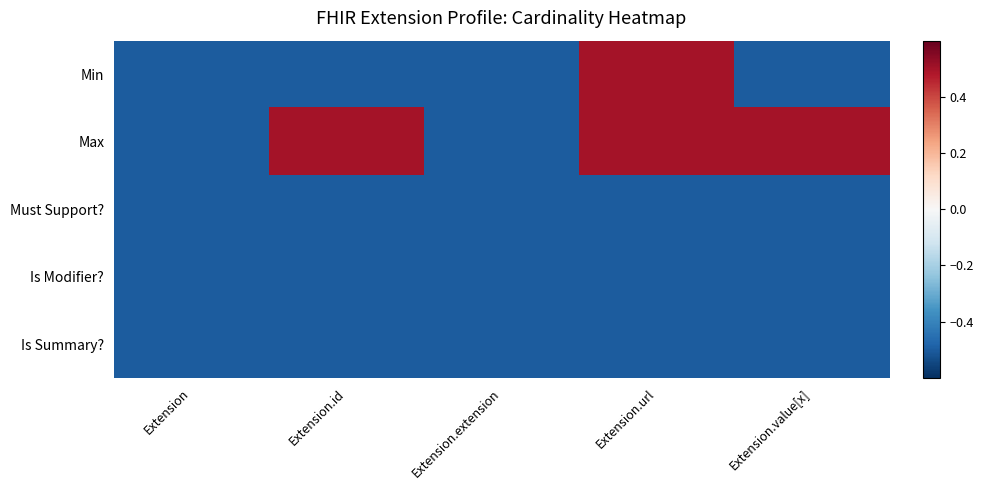

What is the spread (max minus min) of values at Extension.id?

1.0